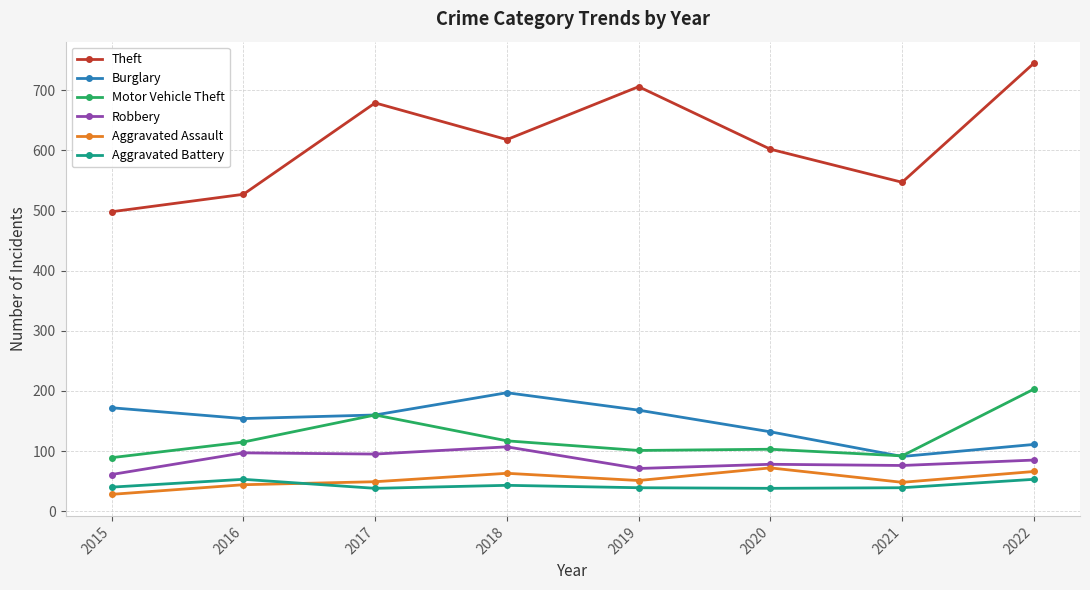

Is it true that Theft equals 189 at 2021?

False